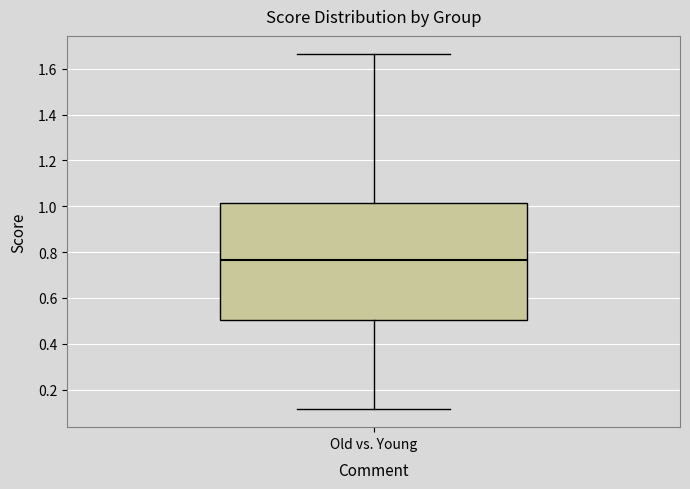

Read this box plot against the y-axis: the position of the median line, the range covered by the box, and the ends of both whiskers. The values are not printed on the chart, so give them approximately, as read against the axis.

median 0.76, box 0.50 to 1.02, whiskers 0.12 to 1.66